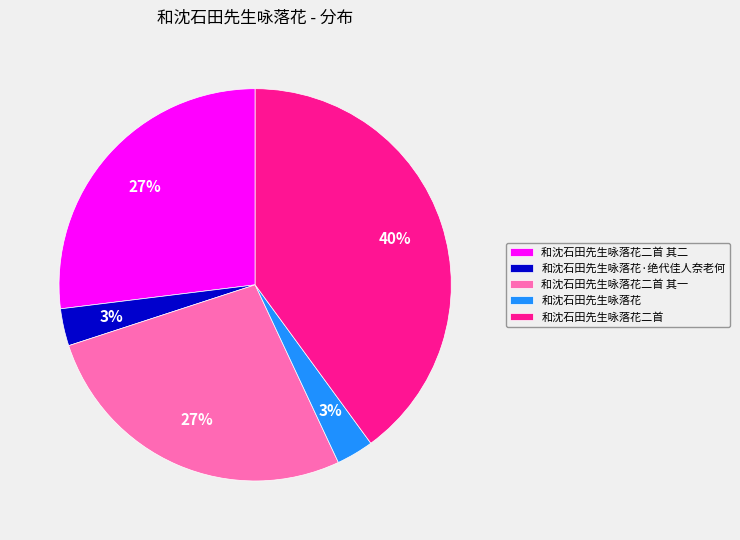

Is 和沈石田先生咏落花二首 其二 the majority of the pie?

No